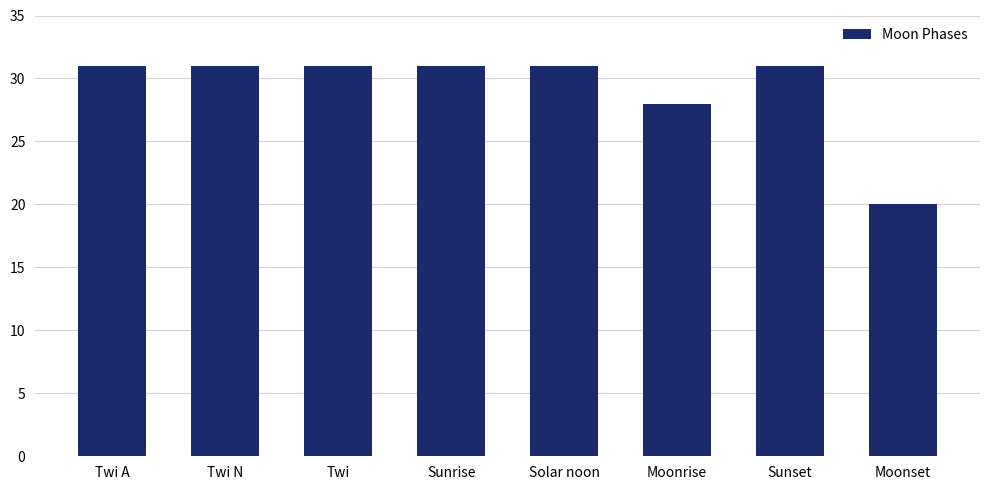

What is the maximum value shown in the chart?

31